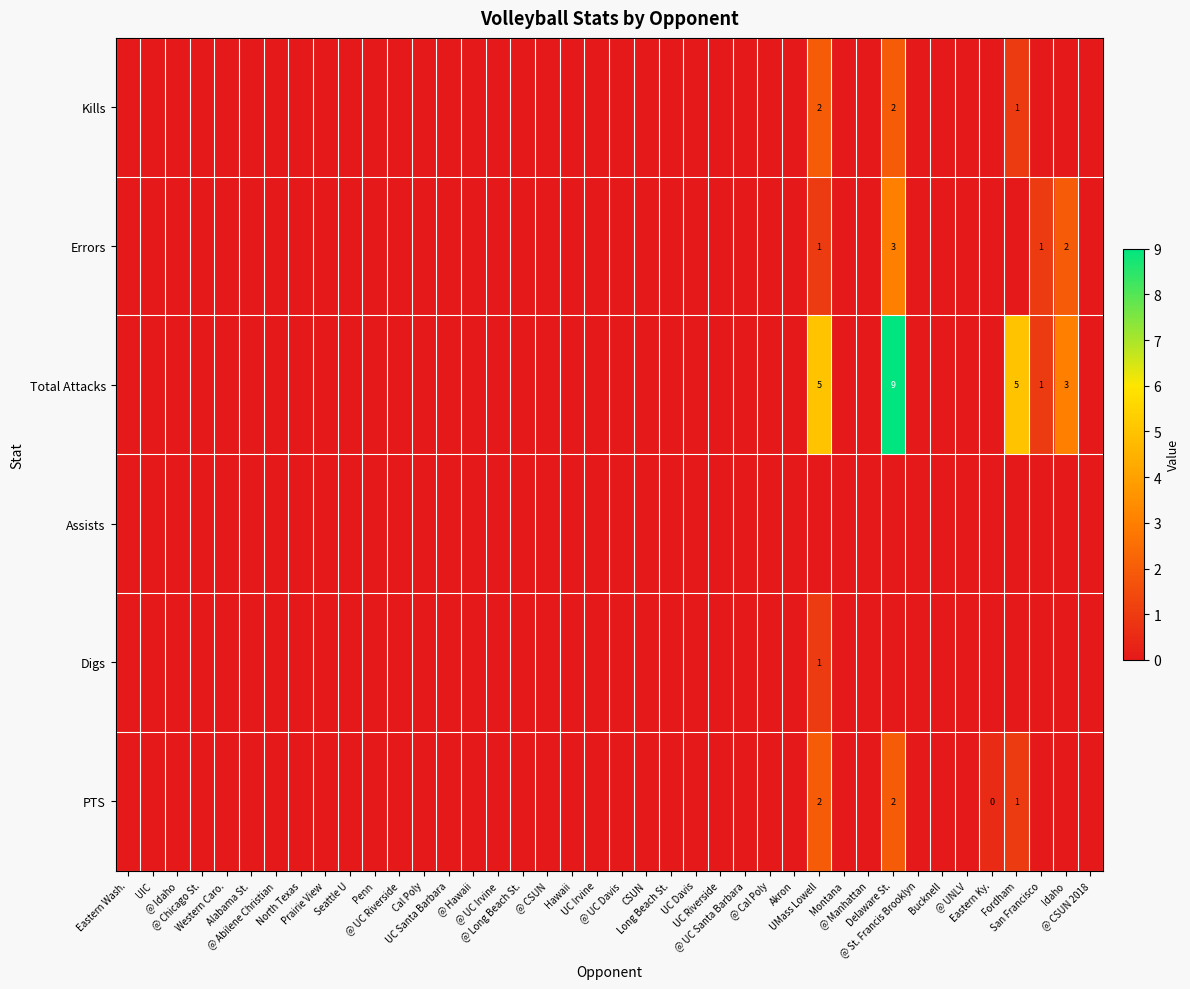

What is the sum of the Kills values at CSUN and Delaware St.?

2.0